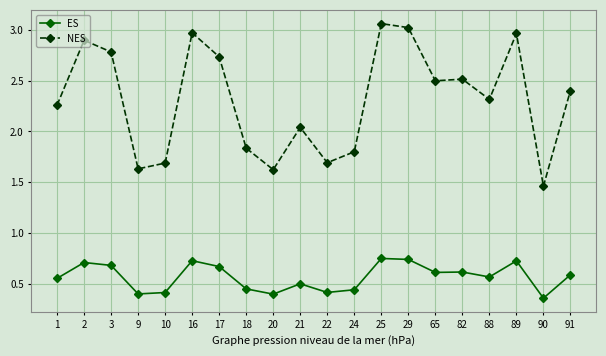

True or false: ES has a value of 0.9 at 1.

False